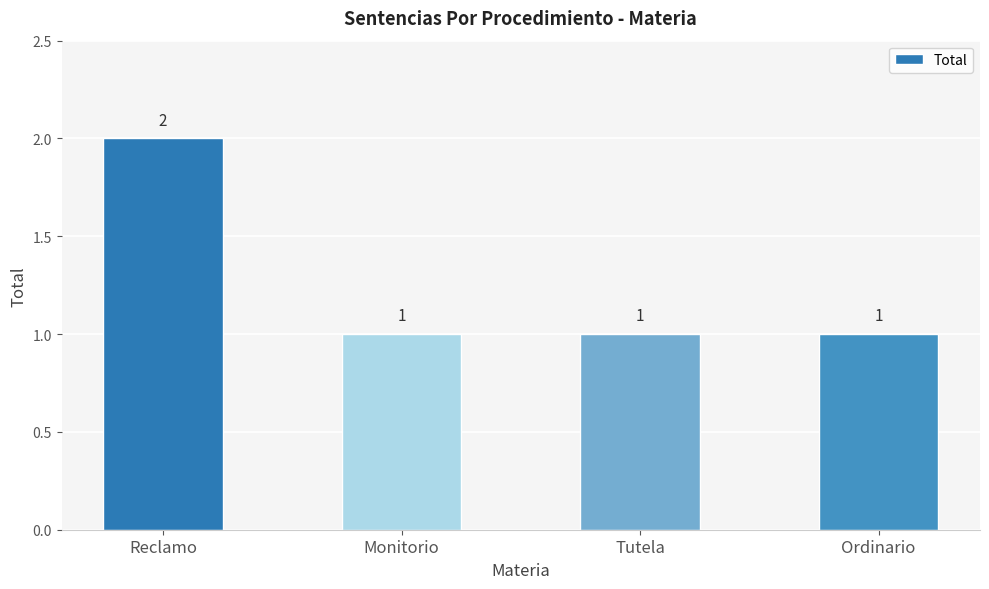

What value does the data have at Monitorio?

1